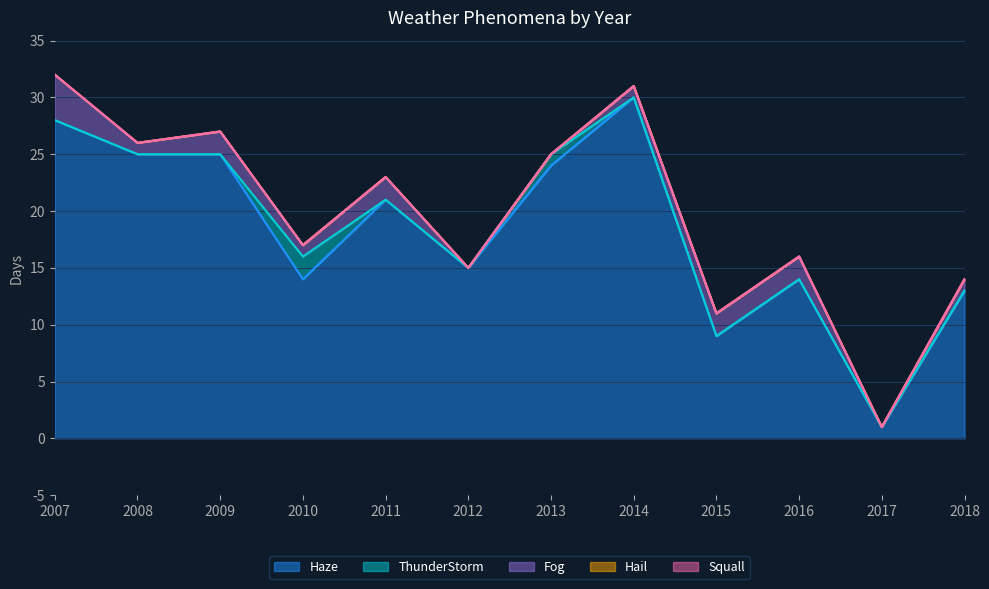

What value does the Fog series have at 2014?

1